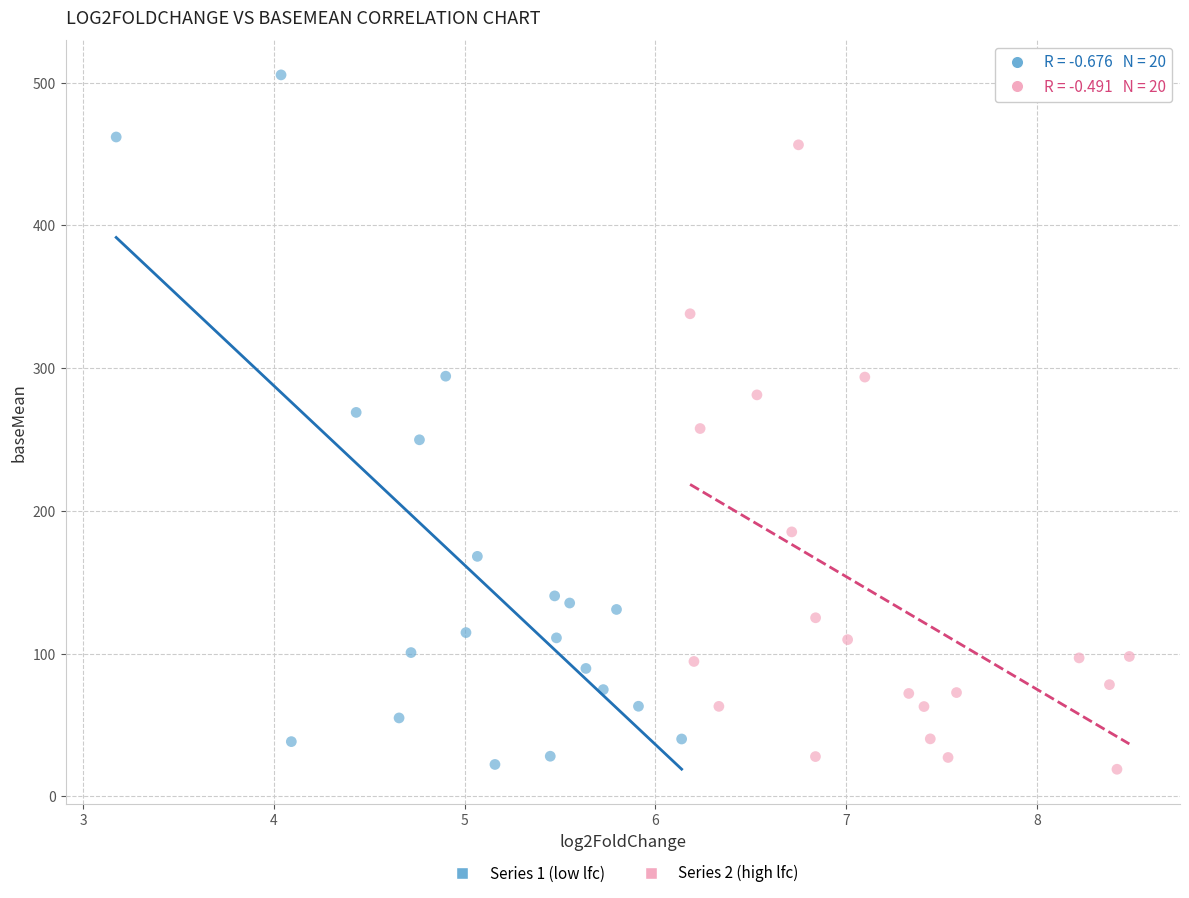

Which series has the widest spread of Y values?

Series 1 (low lfc)